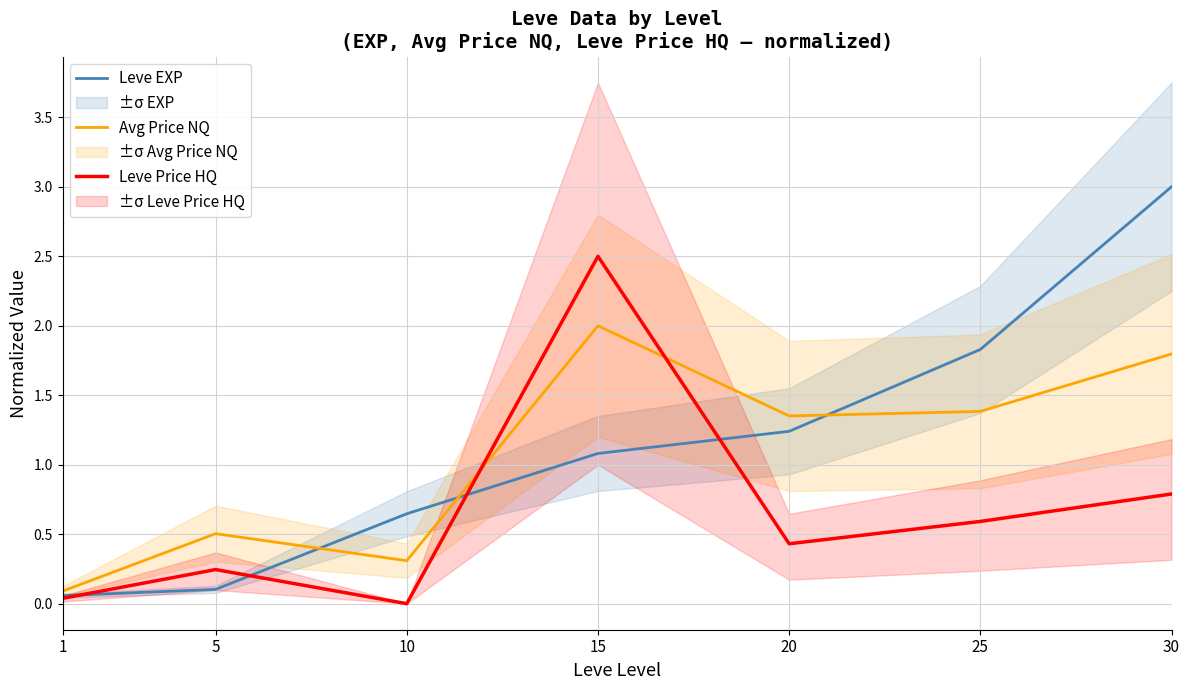

Reading left to right, extract all data points from this chart.

Leve EXP: 0.1	0.1	0.6	1.1	1.2	1.8	3.0
Avg Price NQ: 0.1	0.5	0.3	2.0	1.4	1.4	1.8
Leve Price HQ: 0.0	0.2	0.0	2.5	0.4	0.6	0.8